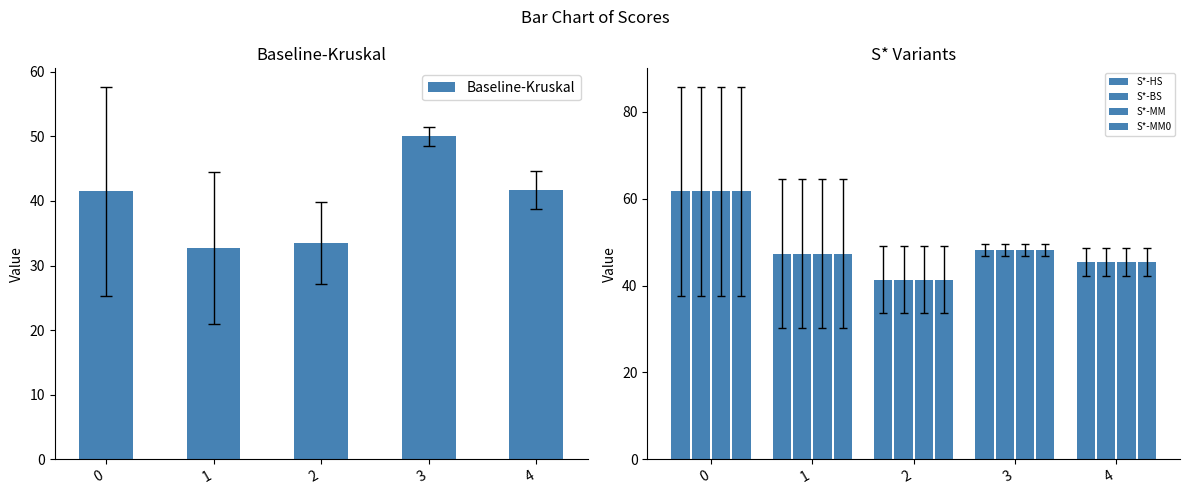

What is the average value of the Baseline-Kruskal series?

39.9